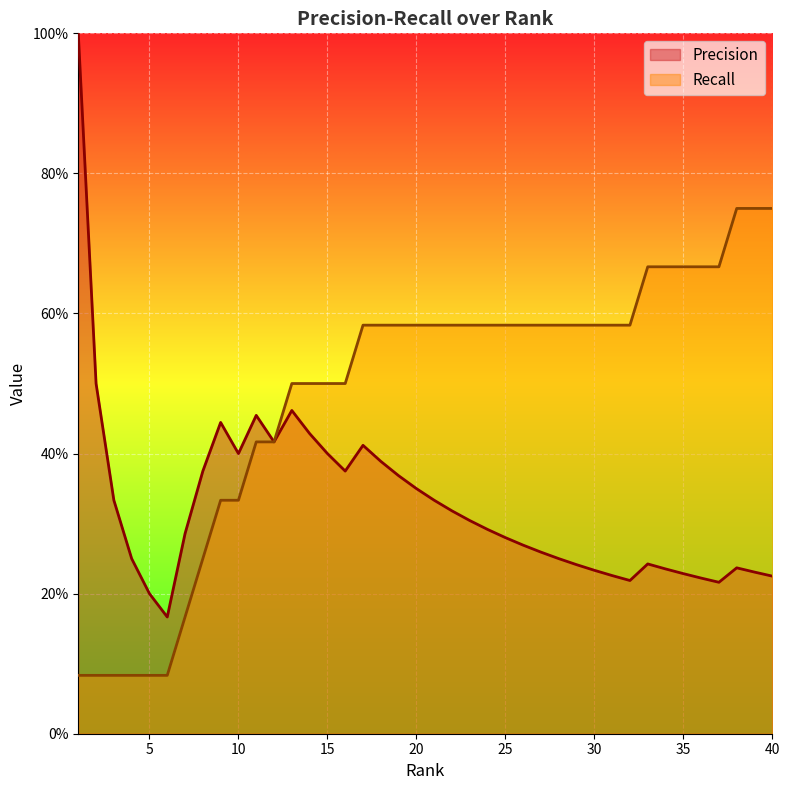

How many lines are shown in the chart?

2